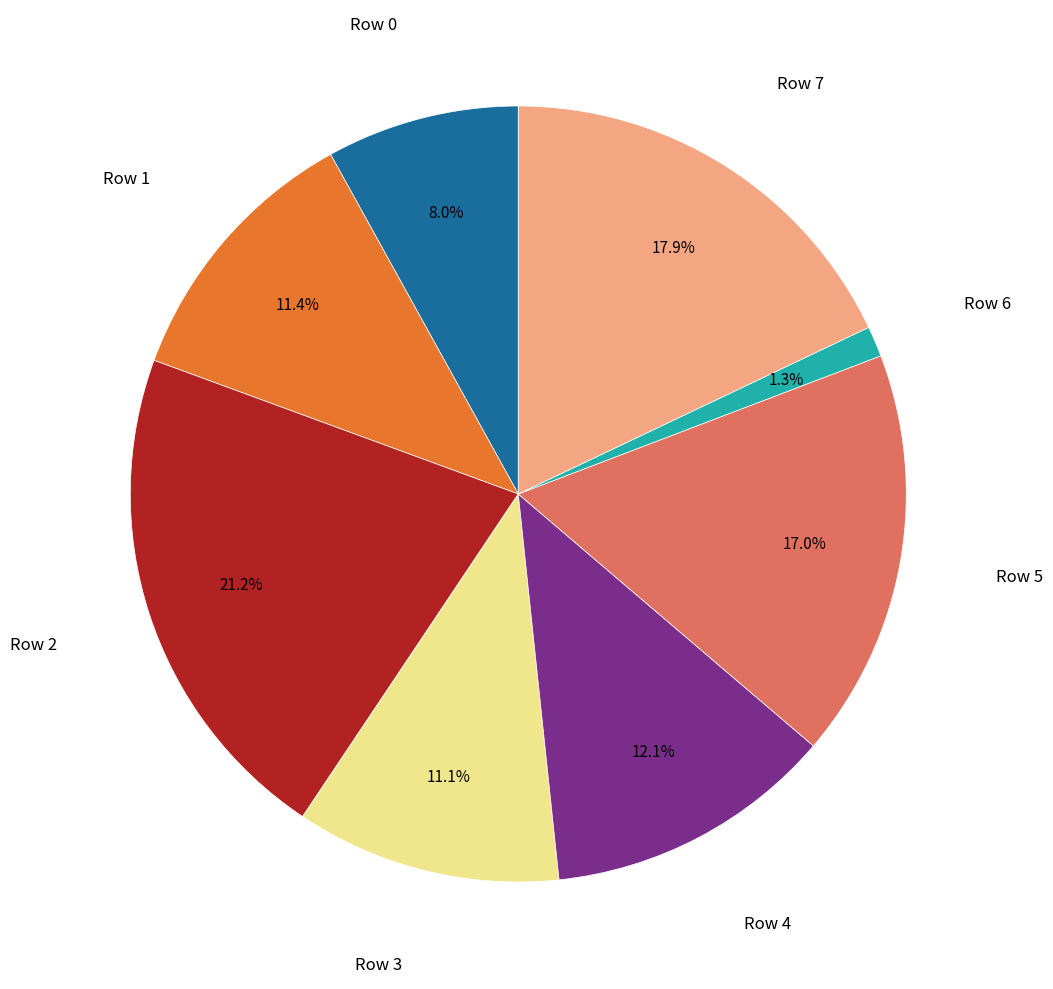

Is there any slice that represents more than half of the pie?

No